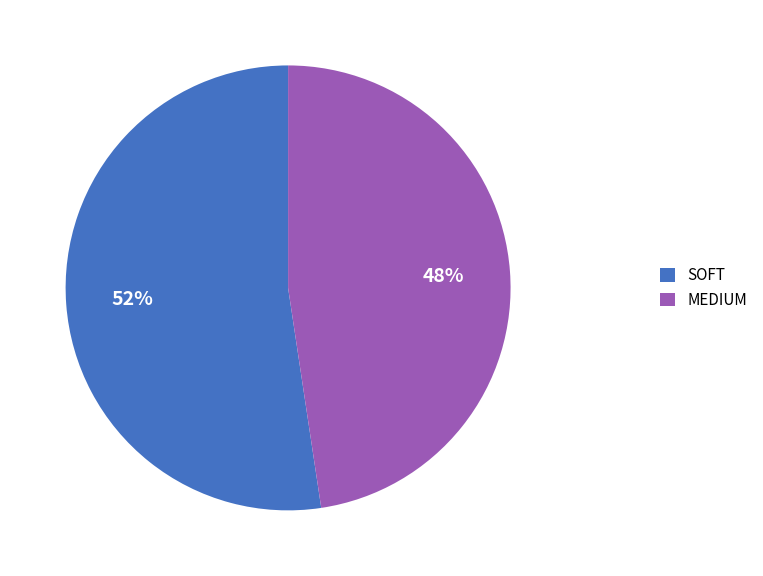

How many slices are in this pie chart?

2